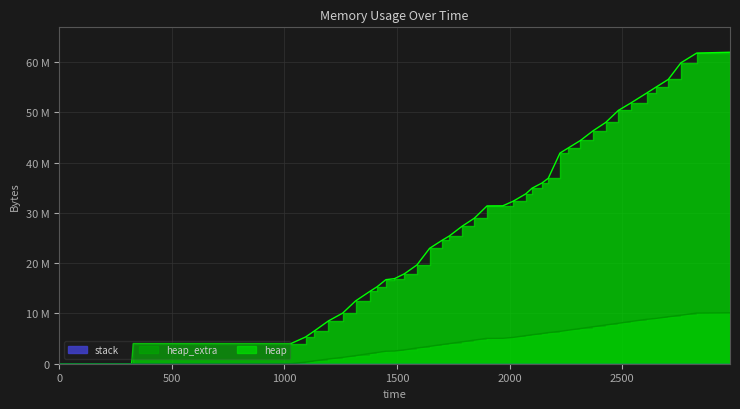

True or false: heap_extra and heap intersect in this chart.

False